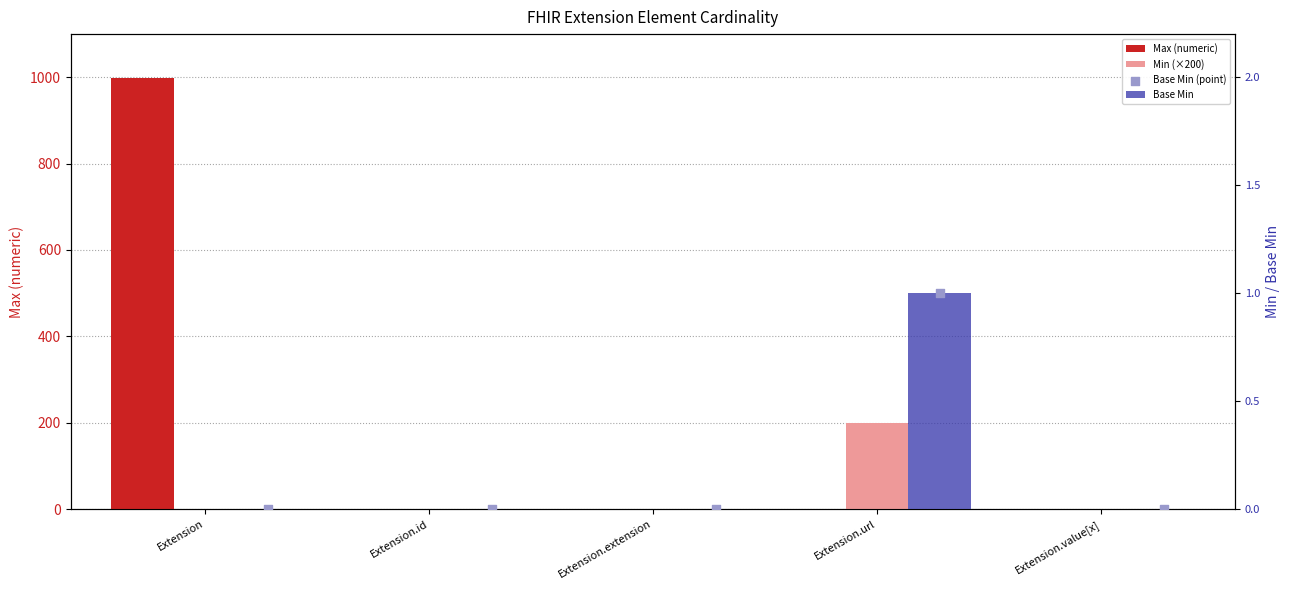

Is the value of Base Min at Extension.value[x] greater than the value of Base Min (point) at Extension?

No